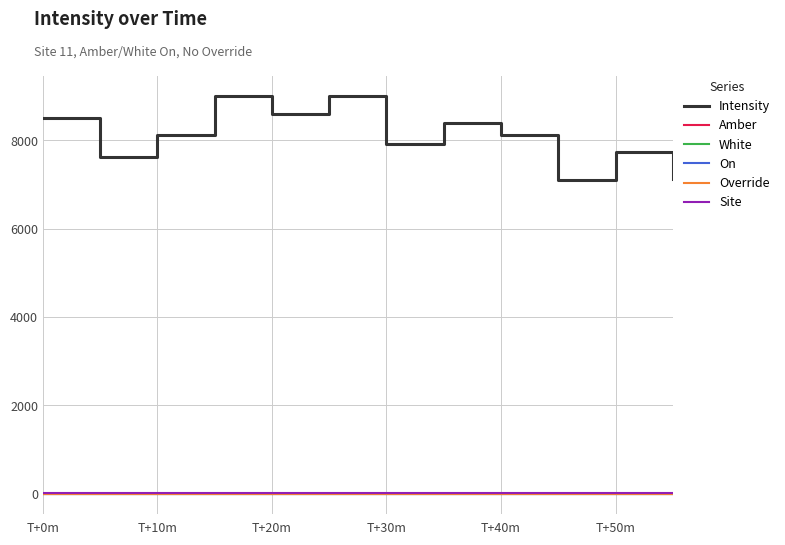

True or false: Override and White cross at least once.

False